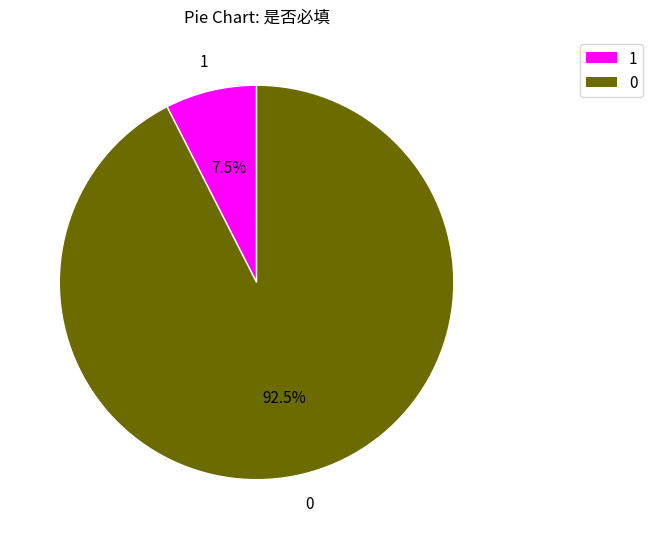

Combined, do 0 and 1 account for over 50%?

Yes